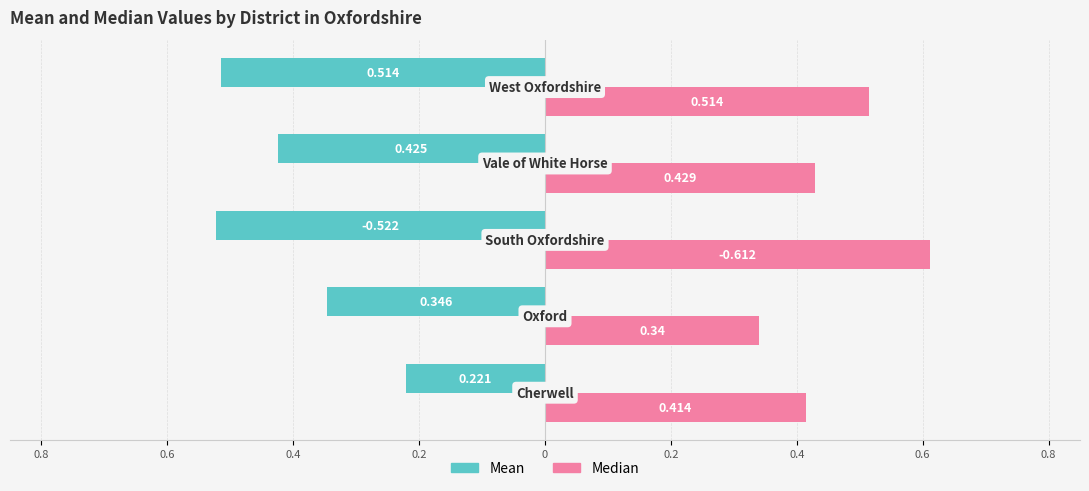

Which series has the largest total across all categories?

Median